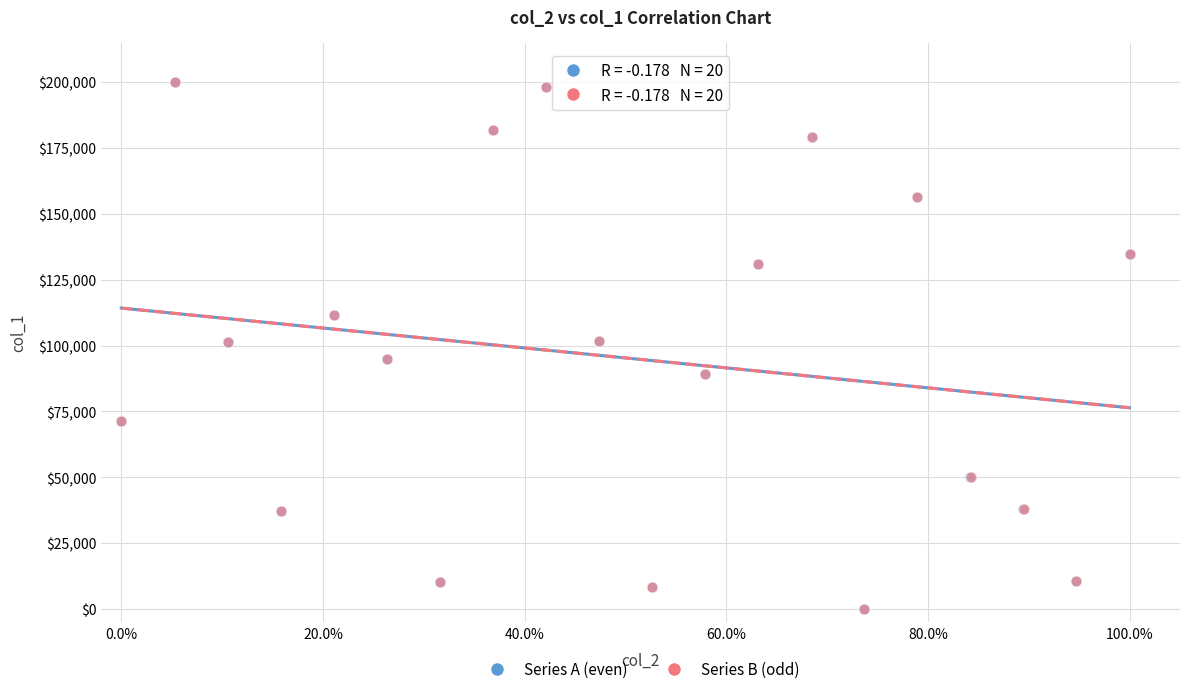

What are all the series names shown in the legend?

Series A (even), Series B (odd)